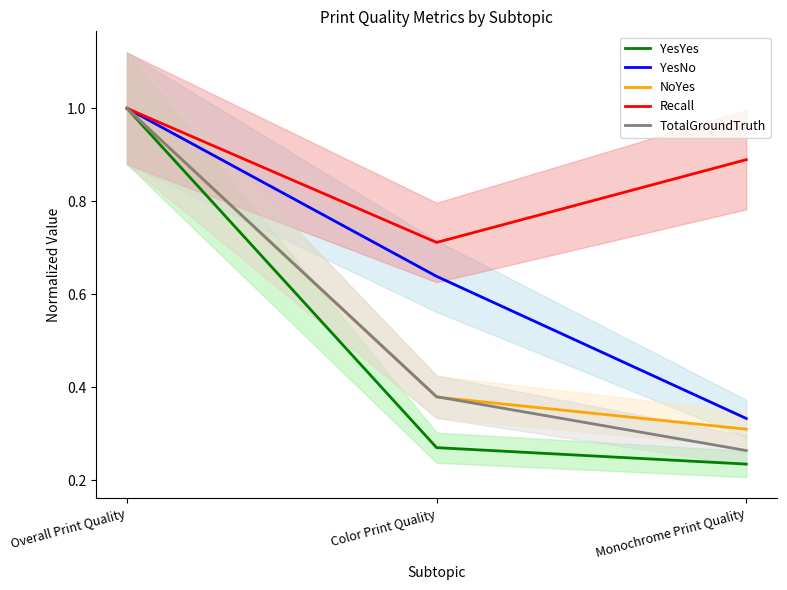

Reading left to right, extract all data points from this chart.

YesYes: Overall Print Quality=1.0	Color Print Quality=0.3	Monochrome Print Quality=0.2
YesNo: Overall Print Quality=1.0	Color Print Quality=0.6	Monochrome Print Quality=0.3
NoYes: Overall Print Quality=1.0	Color Print Quality=0.4	Monochrome Print Quality=0.3
Recall: Overall Print Quality=1.0	Color Print Quality=0.7	Monochrome Print Quality=0.9
TotalGroundTruth: Overall Print Quality=1.0	Color Print Quality=0.4	Monochrome Print Quality=0.3